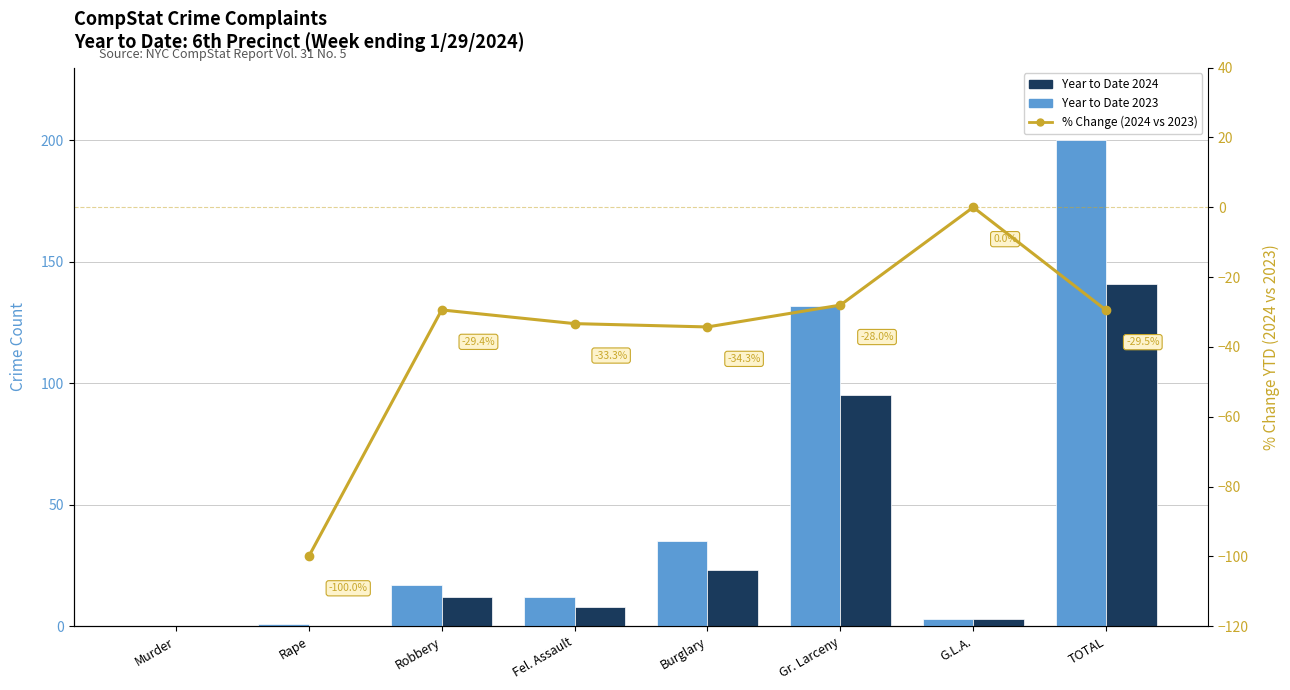

The value of Year to Date 2023 at Murder is 0.0. True or false?

True